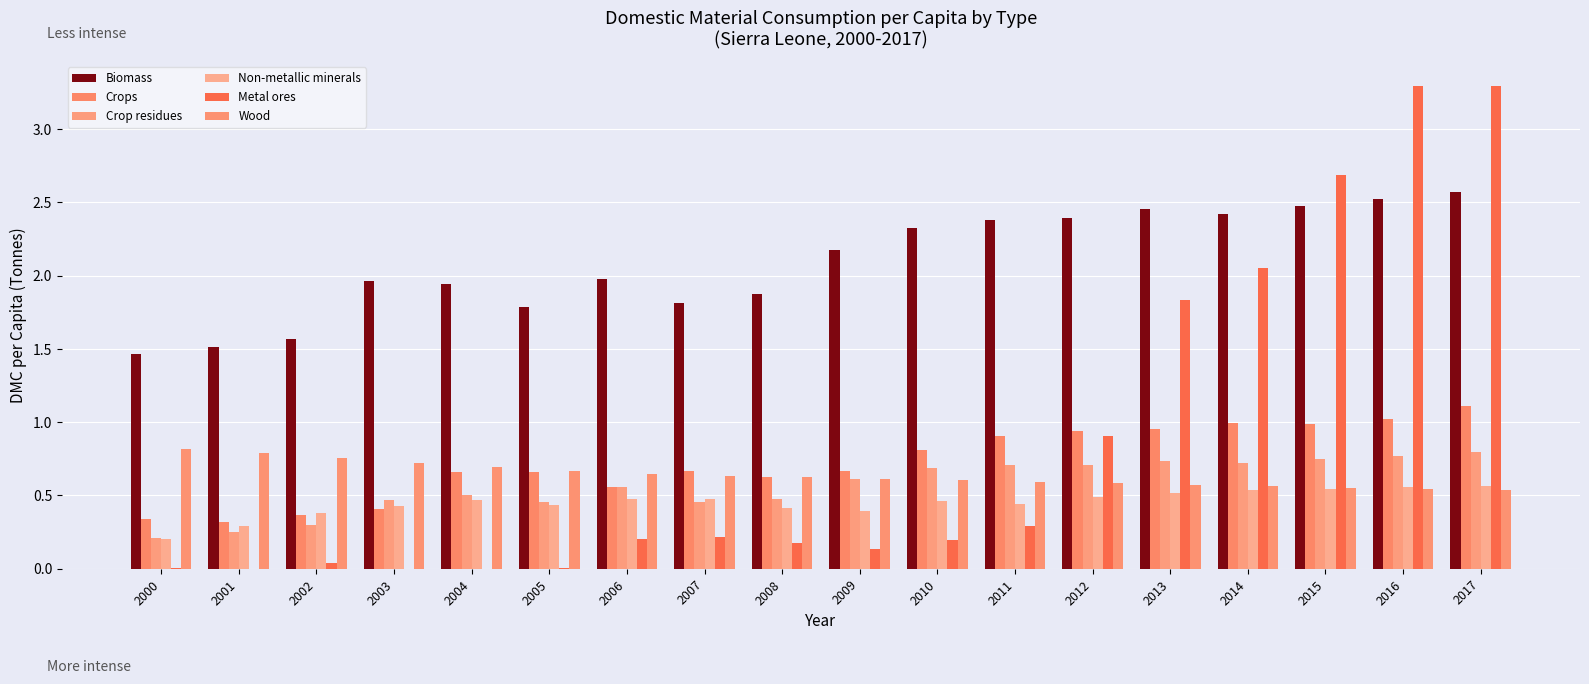

Reading left to right, what are all the values shown in this chart?

Biomass: 2000=1.5	2001=1.5	2002=1.6	2003=2.0	2004=1.9	2005=1.8	2006=2.0	2007=1.8	2008=1.9	2009=2.2	2010=2.3	2011=2.4	2012=2.4	2013=2.5	2014=2.4	2015=2.5	2016=2.5	2017=2.6
Crops: 2000=0.3	2001=0.3	2002=0.4	2003=0.4	2004=0.7	2005=0.7	2006=0.6	2007=0.7	2008=0.6	2009=0.7	2010=0.8	2011=0.9	2012=0.9	2013=1.0	2014=1.0	2015=1.0	2016=1.0	2017=1.1
Crop residues: 2000=0.2	2001=0.3	2002=0.3	2003=0.5	2004=0.5	2005=0.5	2006=0.6	2007=0.5	2008=0.5	2009=0.6	2010=0.7	2011=0.7	2012=0.7	2013=0.7	2014=0.7	2015=0.7	2016=0.8	2017=0.8
Non-metallic minerals: 2000=0.2	2001=0.3	2002=0.4	2003=0.4	2004=0.5	2005=0.4	2006=0.5	2007=0.5	2008=0.4	2009=0.4	2010=0.5	2011=0.4	2012=0.5	2013=0.5	2014=0.5	2015=0.5	2016=0.6	2017=0.6
Metal ores: 2000=0.0	2001=0.0	2002=0.0	2003=0.0	2004=0.0	2005=0.0	2006=0.2	2007=0.2	2008=0.2	2009=0.1	2010=0.2	2011=0.3	2012=0.9	2013=1.8	2014=2.1	2015=2.7	2016=3.3	2017=3.3
Wood: 2000=0.8	2001=0.8	2002=0.8	2003=0.7	2004=0.7	2005=0.7	2006=0.6	2007=0.6	2008=0.6	2009=0.6	2010=0.6	2011=0.6	2012=0.6	2013=0.6	2014=0.6	2015=0.6	2016=0.5	2017=0.5